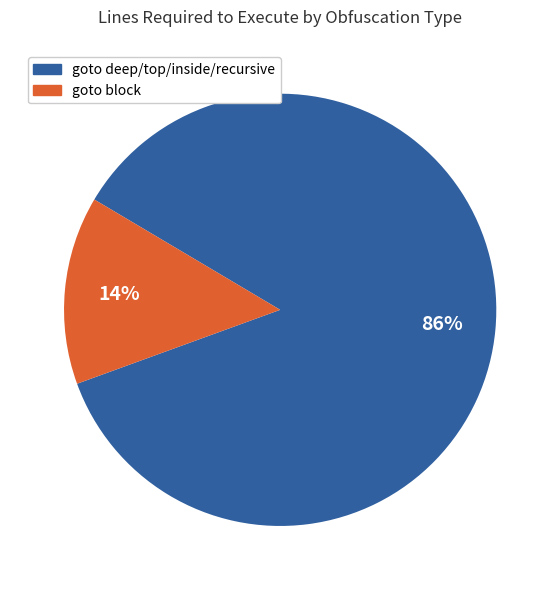

How many segments does this pie chart have?

2